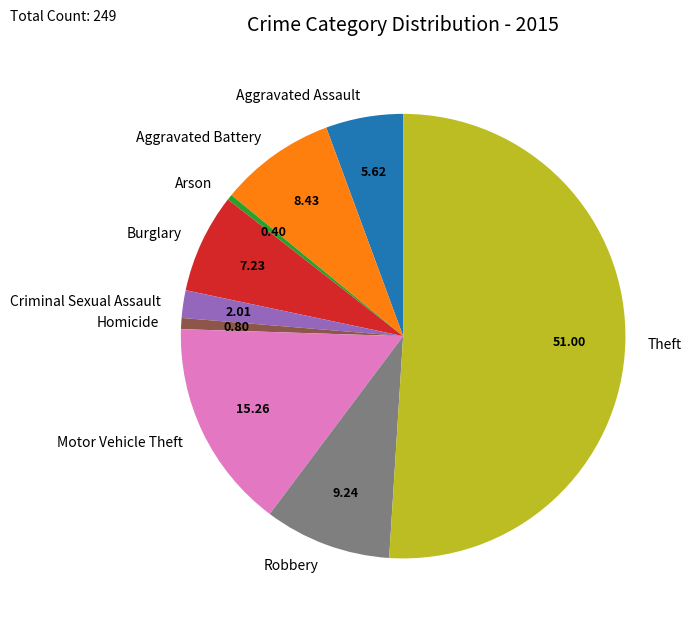

Which category has the biggest portion of the pie?

Theft